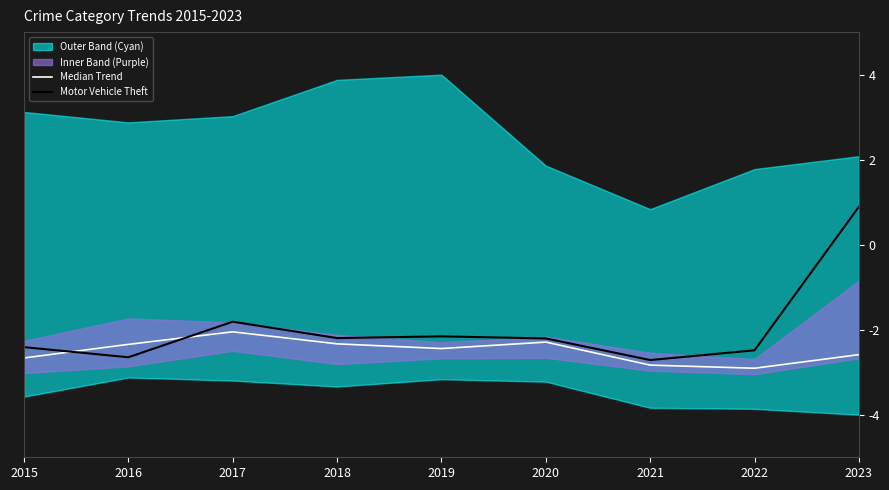

What is the sum of all Median Trend values?

-22.4